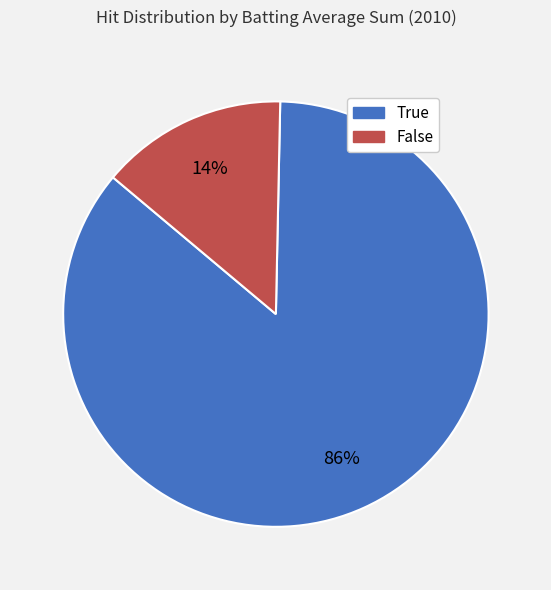

How many segments does this pie chart have?

2